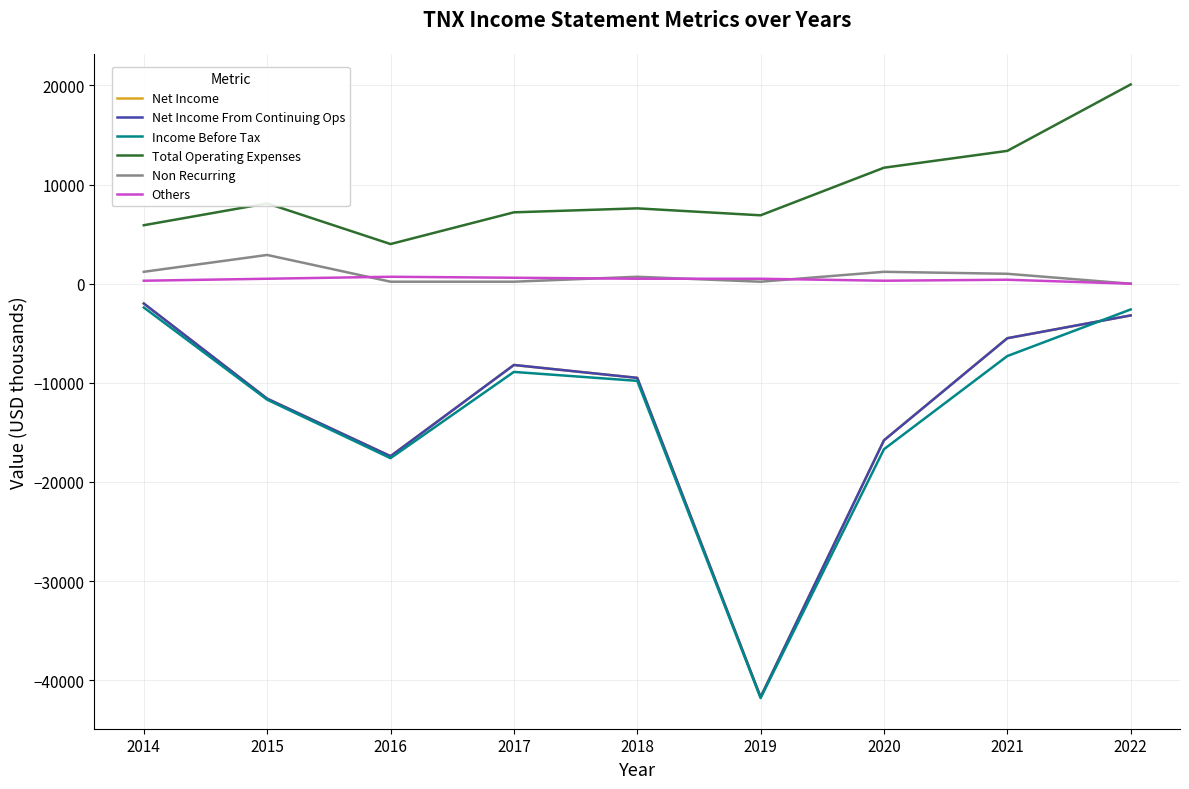

Does the chart display data point markers on the line(s)?

No